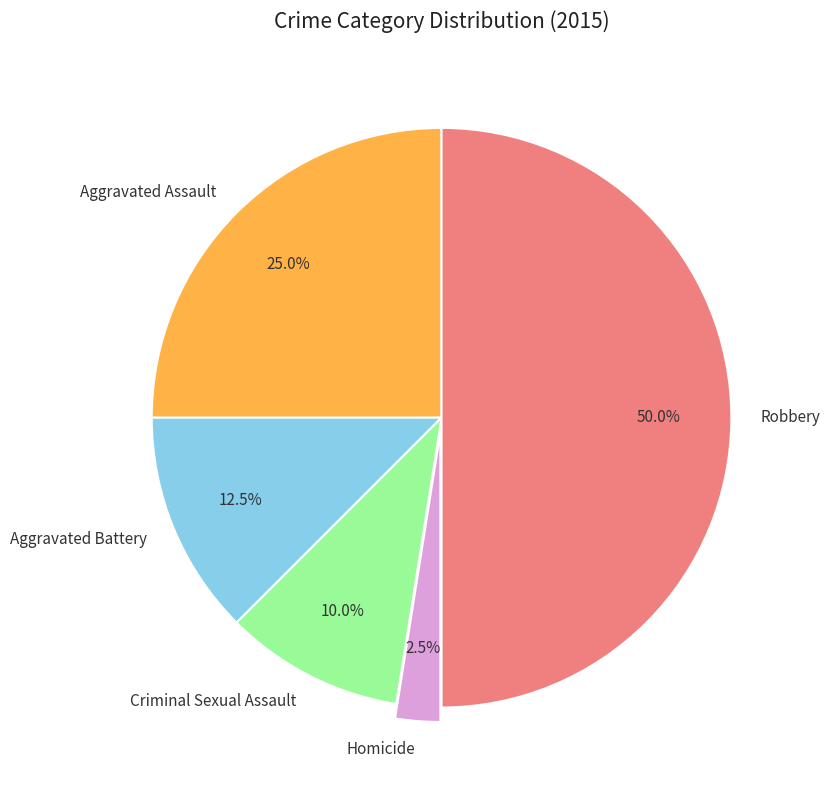

What percentage is NOT represented by Homicide?

97.5%